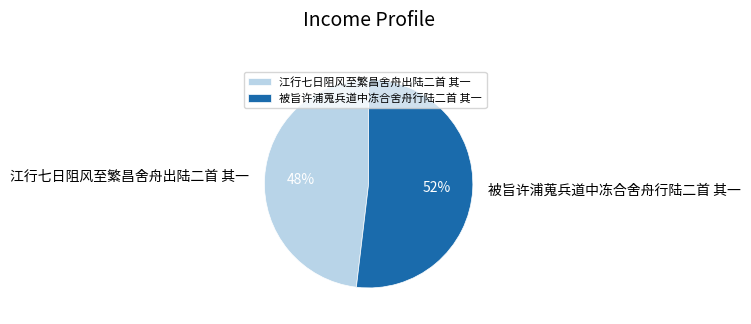

True or false: 江行七日阻风至繁昌舍舟出陆二首 其一 accounts for 63% of the total.

False